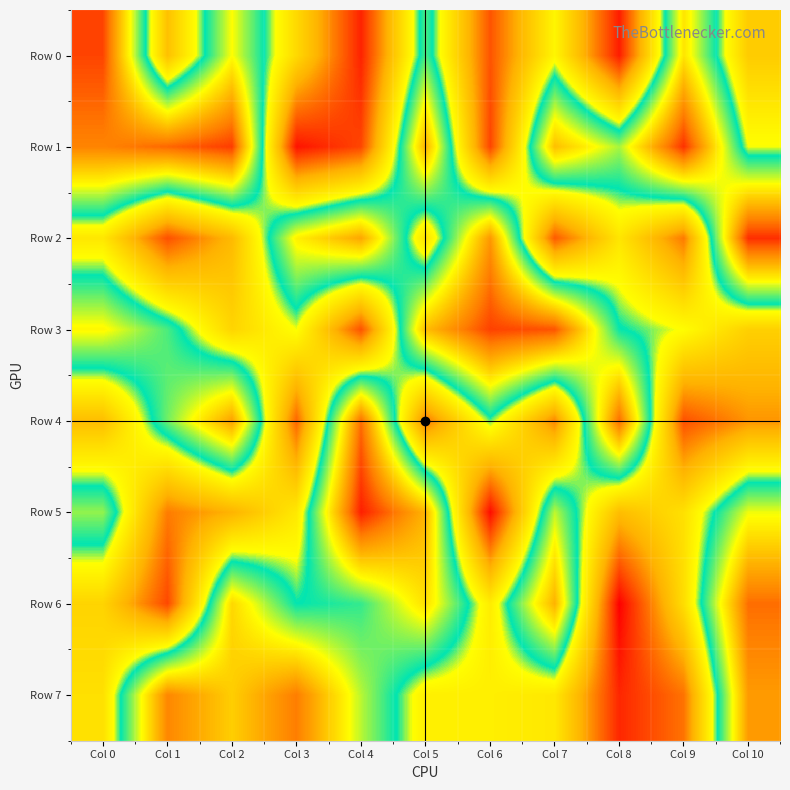

How many categories are shown in the chart?

11